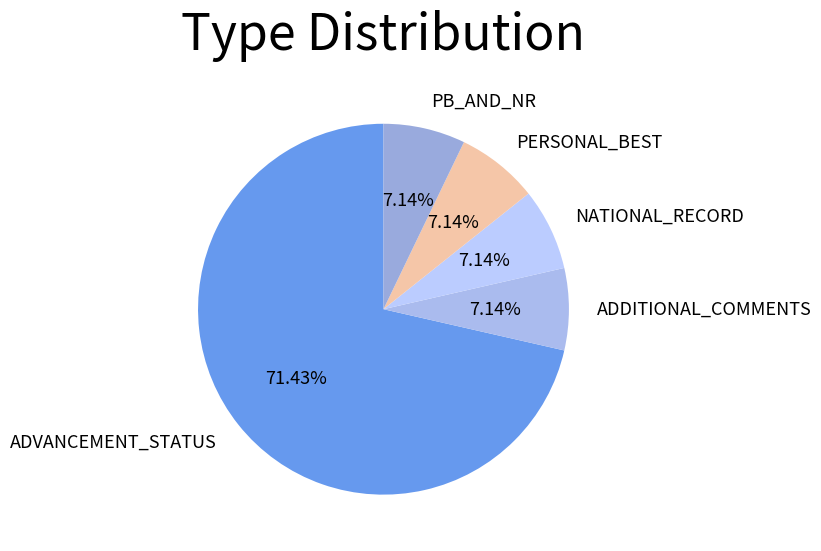

Approximately how many times larger is the value at ADVANCEMENT_STATUS compared to NATIONAL_RECORD?

10.0